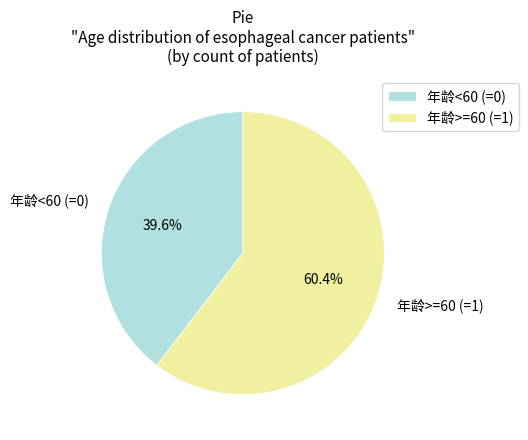

The 年龄<60 (=0) slice represents 40% of the pie. True or false?

True